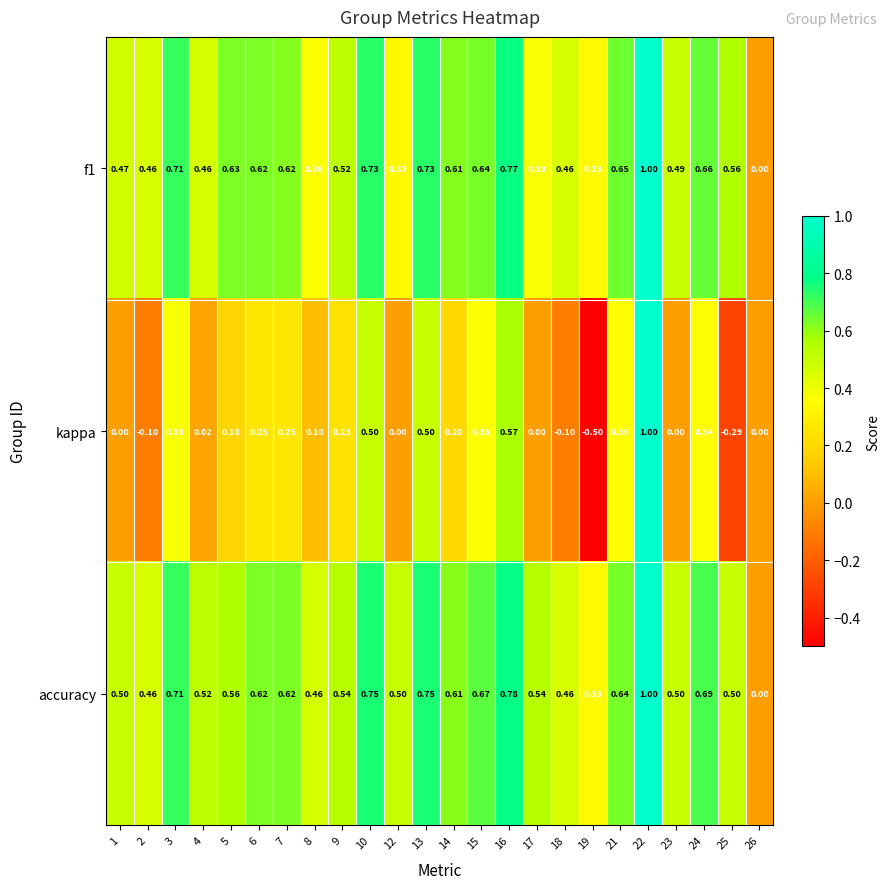

What is the total value across all series at 6?

1.5